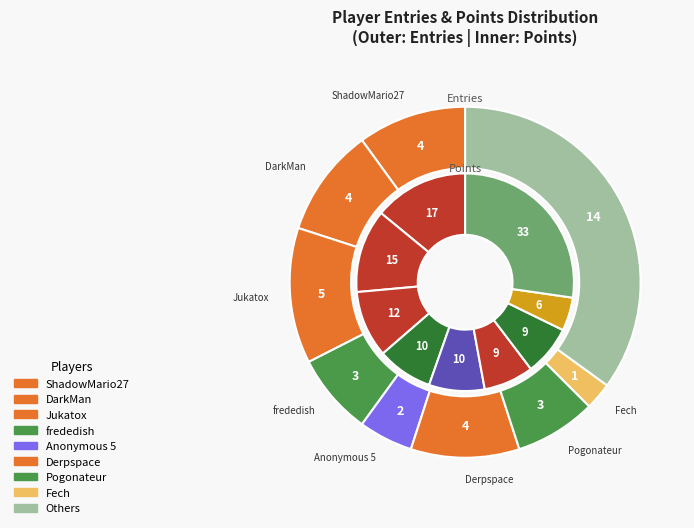

The Derpspace slice represents 18% of the pie. True or false?

False